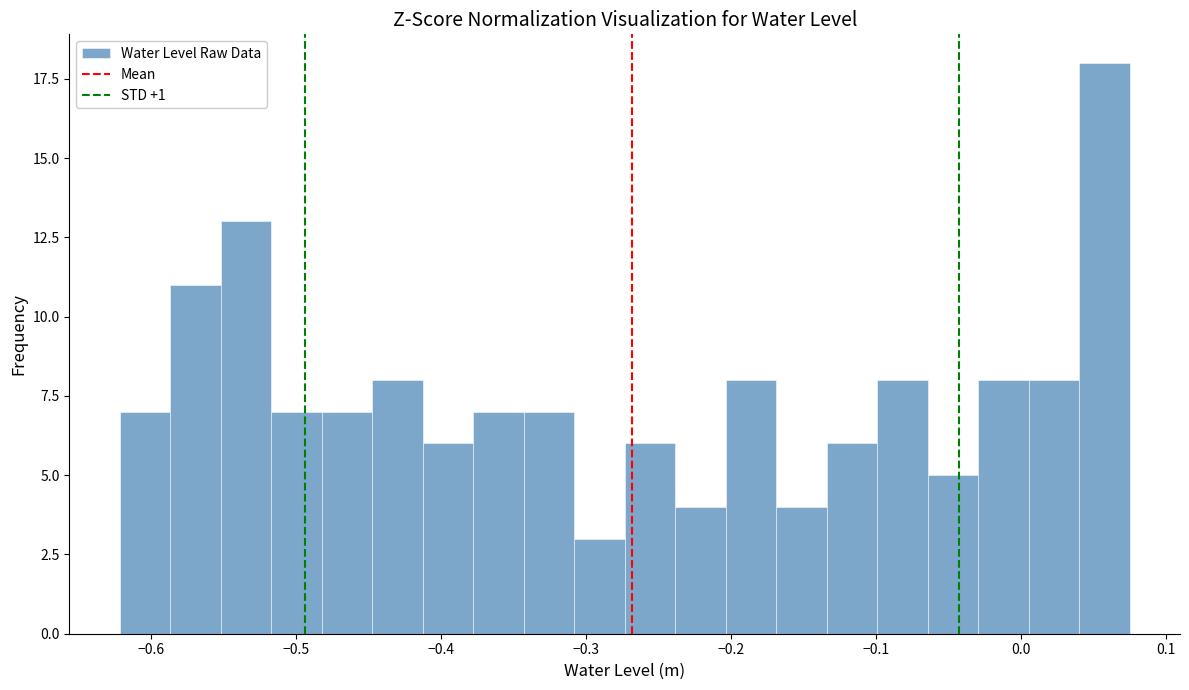

Around what value on the x-axis is the tallest bar? Give the approximate position of its centre, as read against the axis.

0.06